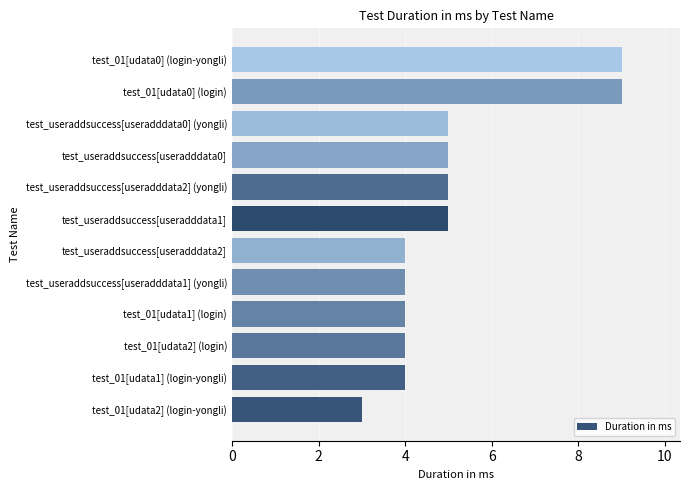

What is the change in value from test_01[udata2] (login-yongli) to test_01[udata1] (login)?

+1